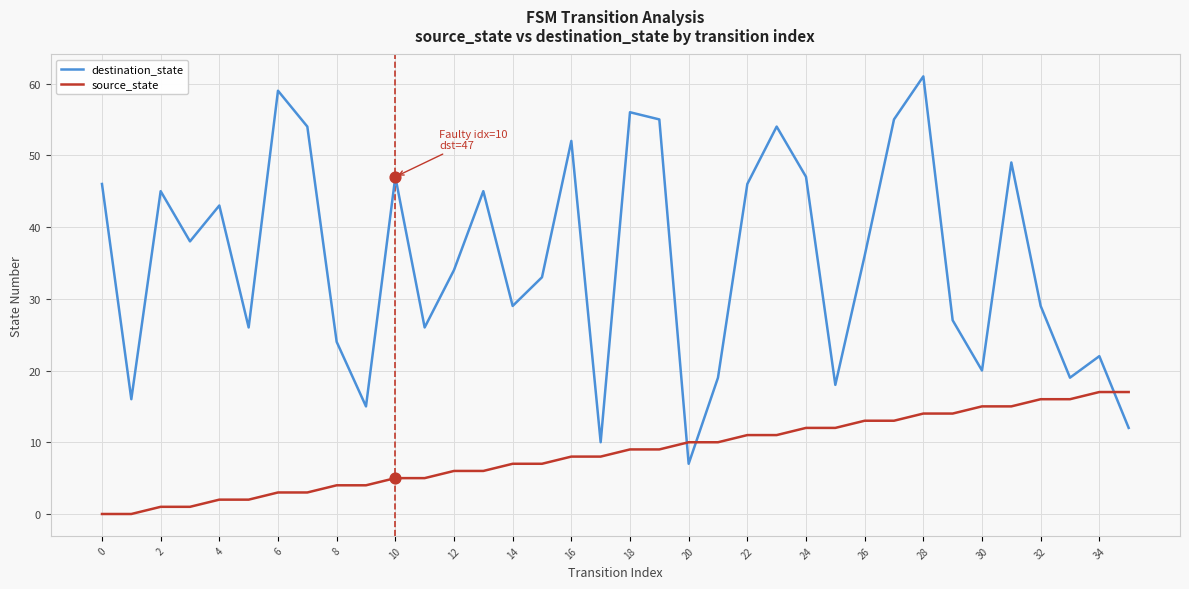

Which series has the widest spread of values?

destination_state